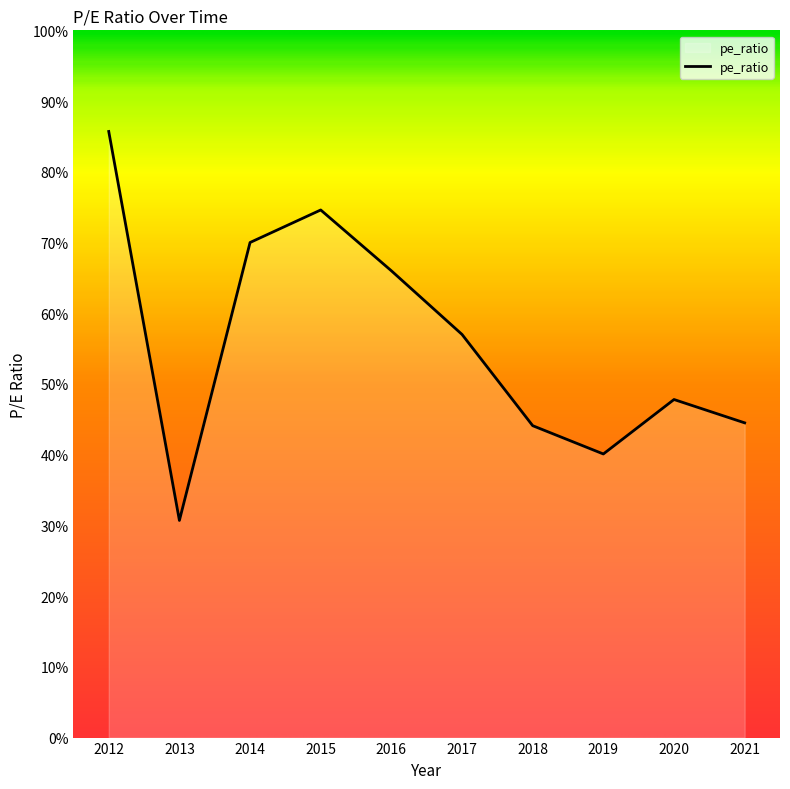

The chart shows a value of 105.4 at 2016. True or false?

False